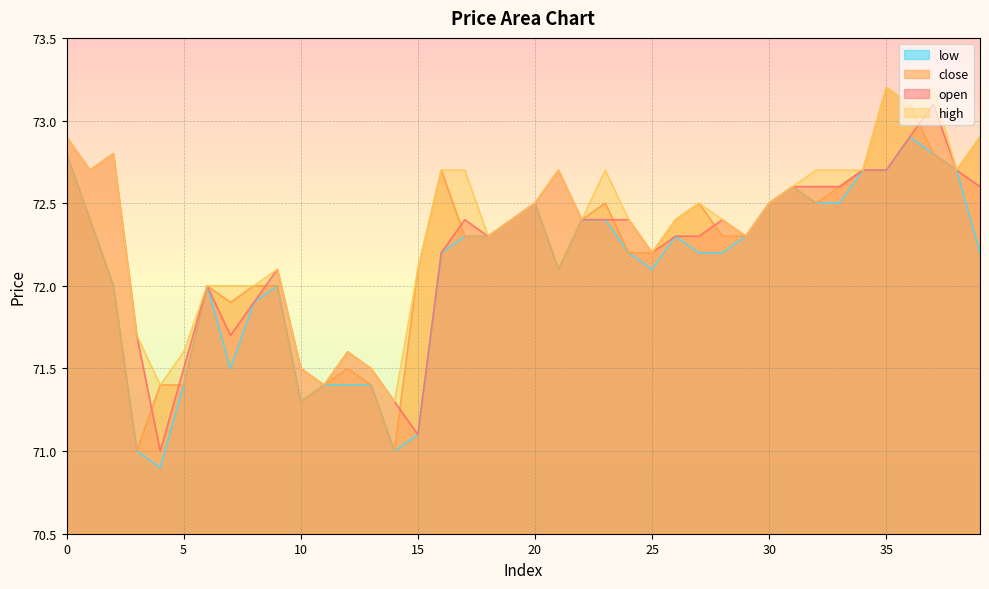

Between 16 and 36, which is larger?

36